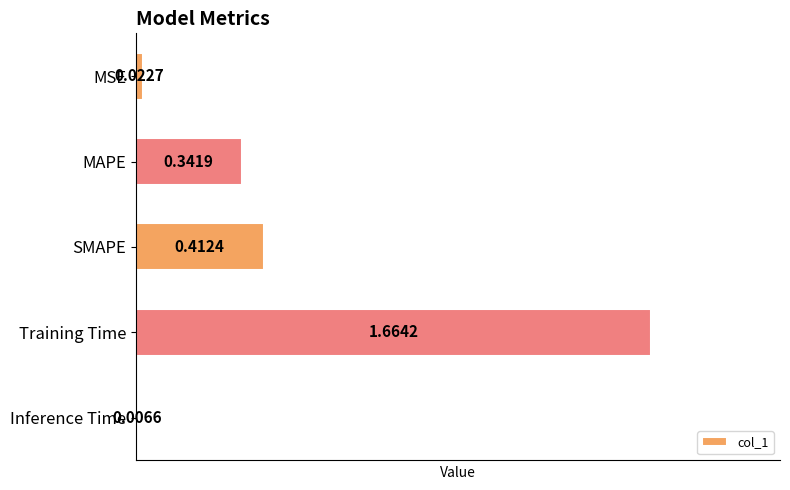

Rank the categories by value from highest to lowest.

Training Time, SMAPE, MAPE, MSE, Inference Time